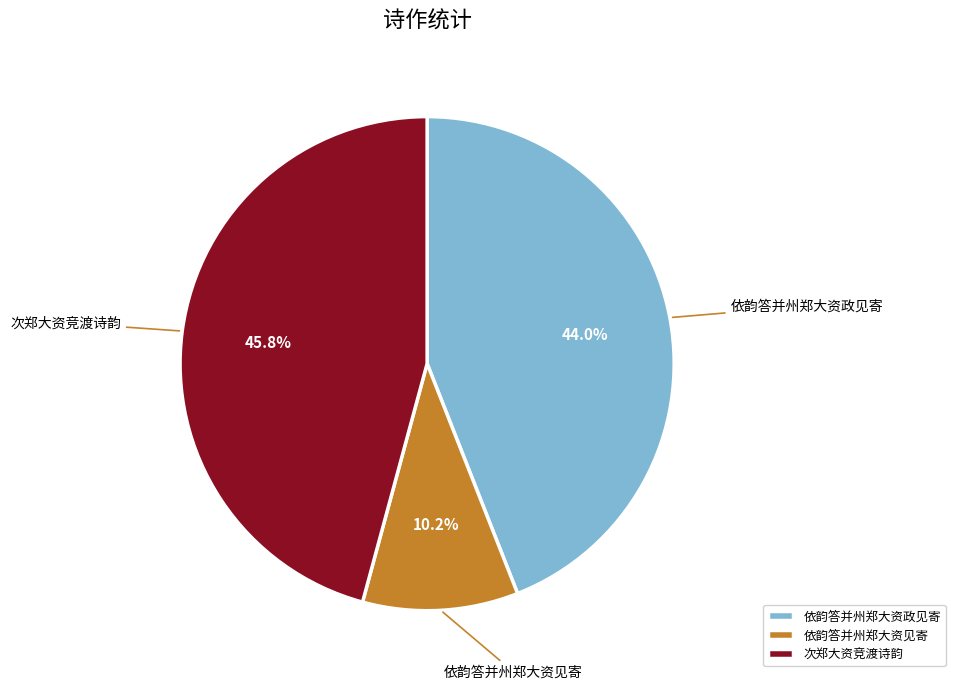

What percentage is NOT represented by 依韵答并州郑大资政见寄?

56.0%